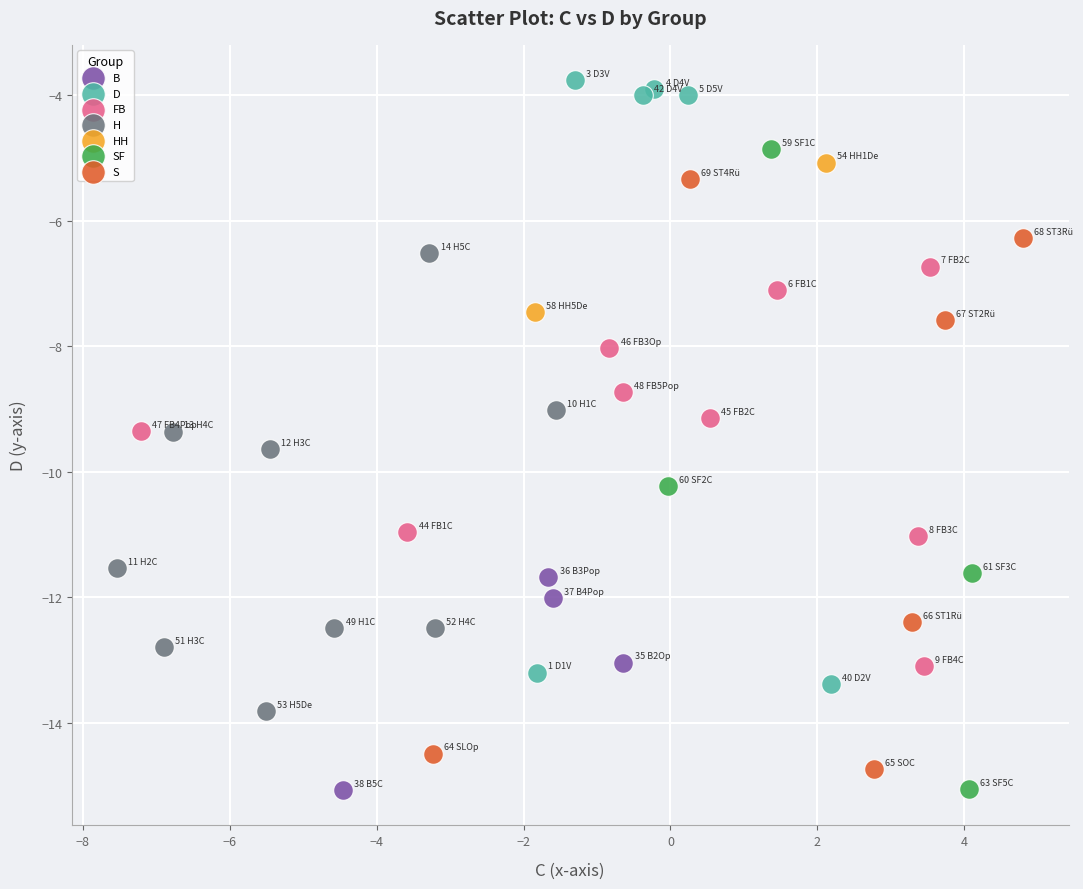

Which series has the widest spread of Y values?

SF